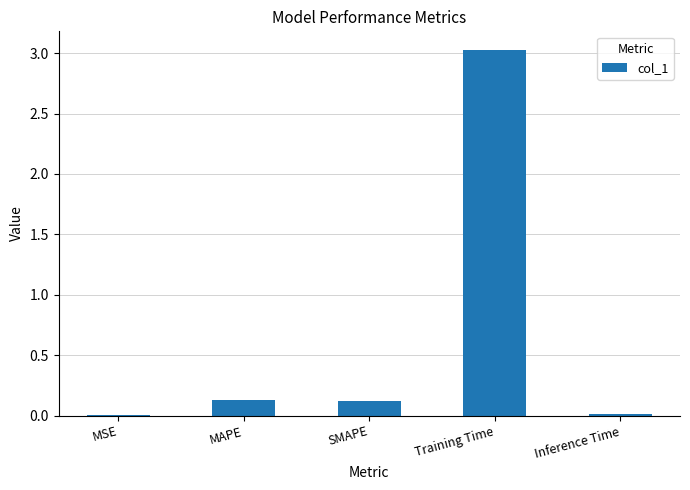

Which label corresponds to the largest value in the chart?

Training Time